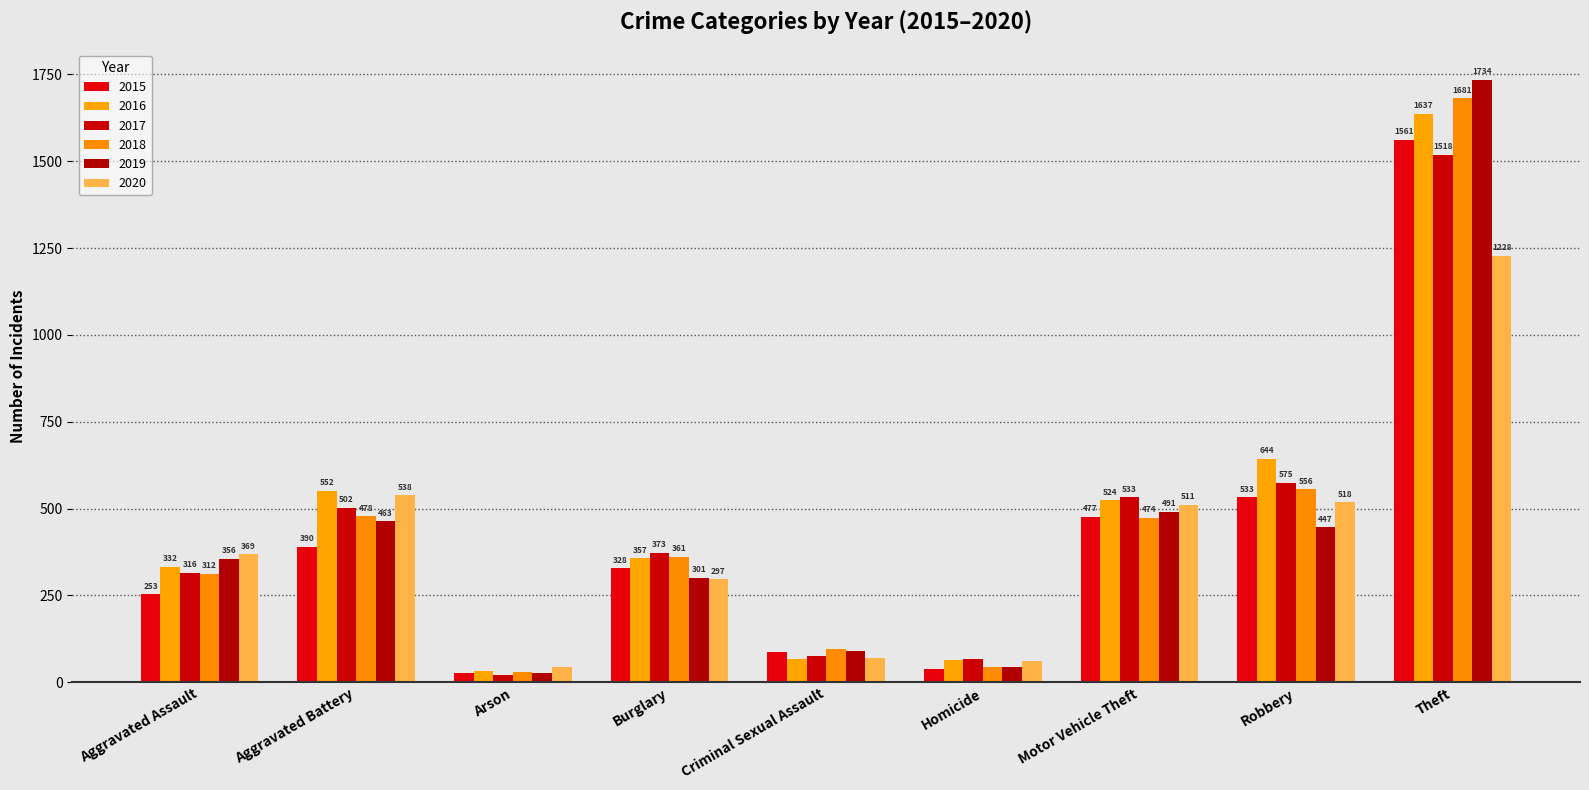

Are the bars grouped side by side (vs. stacked)?

Yes